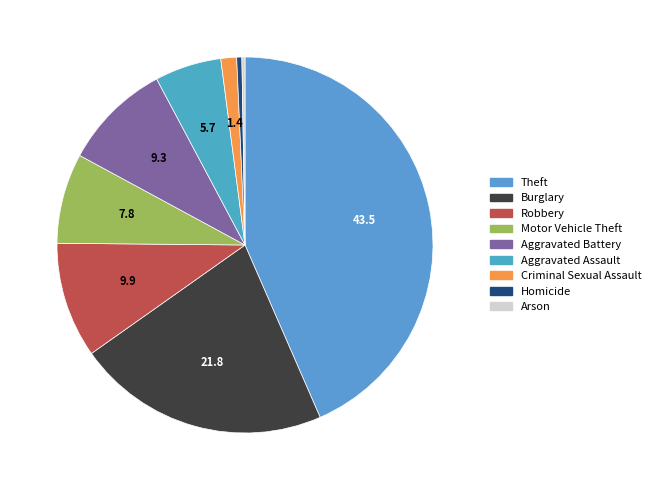

Is it true that Homicide is 0% of the pie?

True